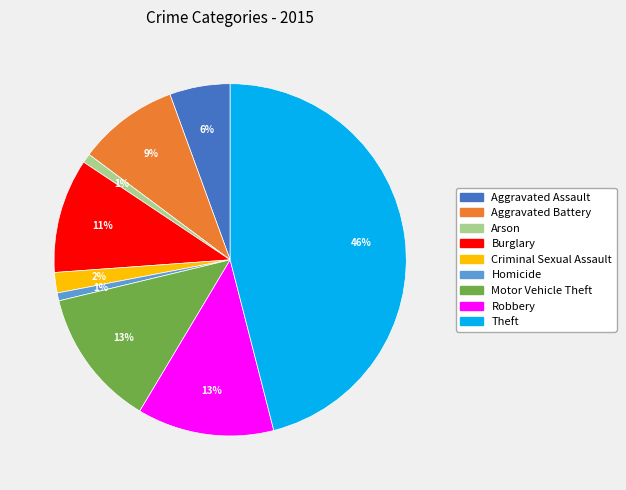

Which has a higher value, Arson or Aggravated Assault?

Aggravated Assault